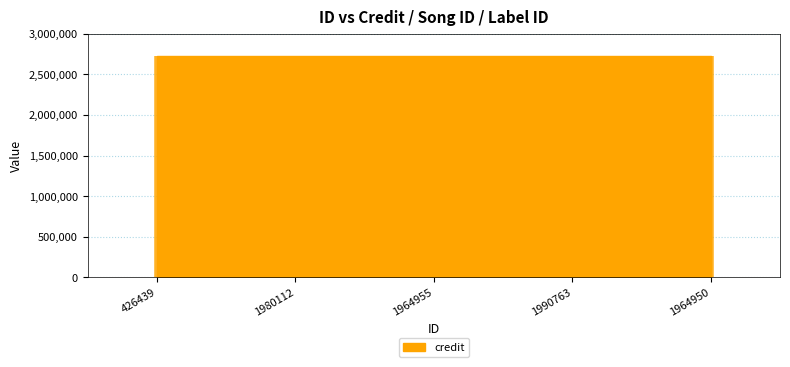

Rank the categories by credit value from lowest to highest.

426439, 1980112, 1964955, 1990763, 1964950